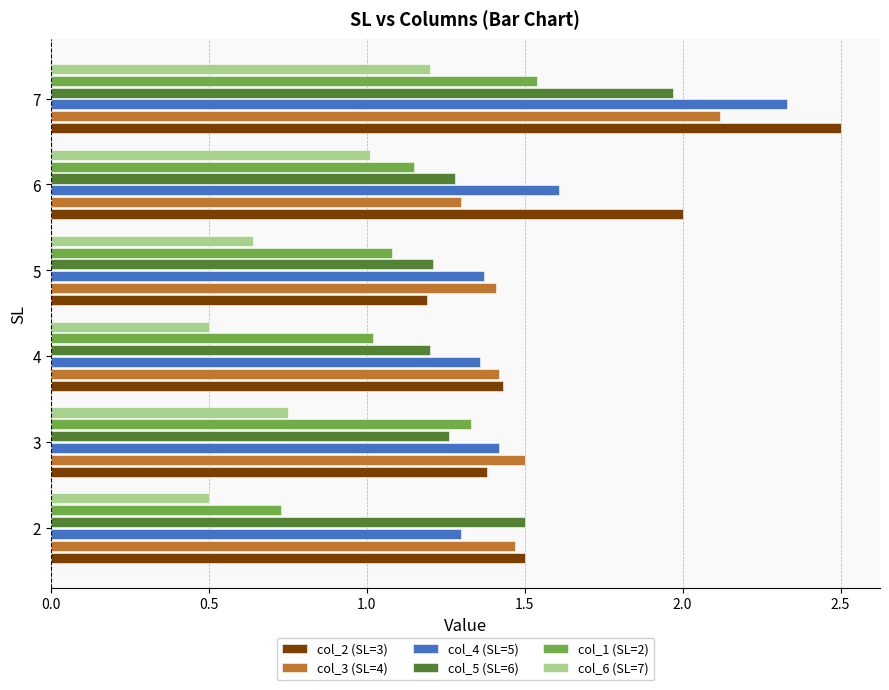

What is the maximum value shown in the chart?

2.5